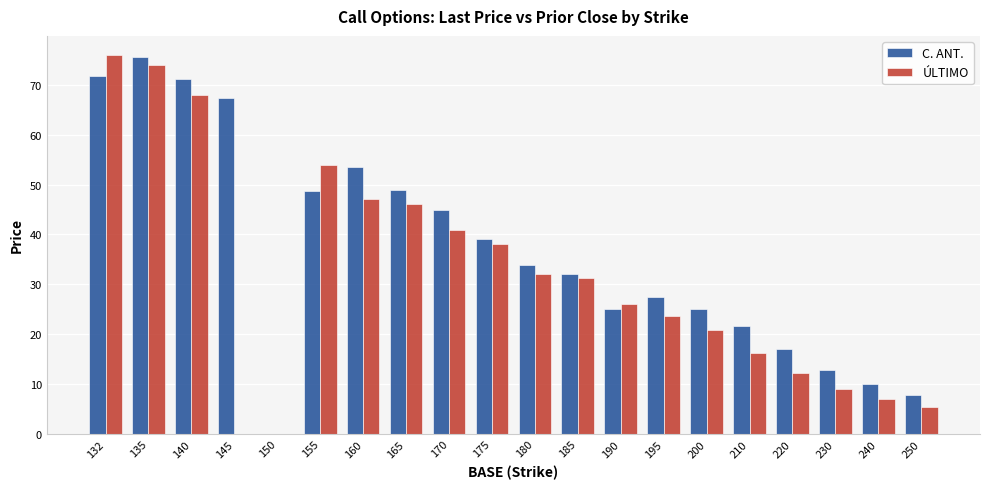

Between 185 and 195, which series saw the biggest shift?

ÚLTIMO